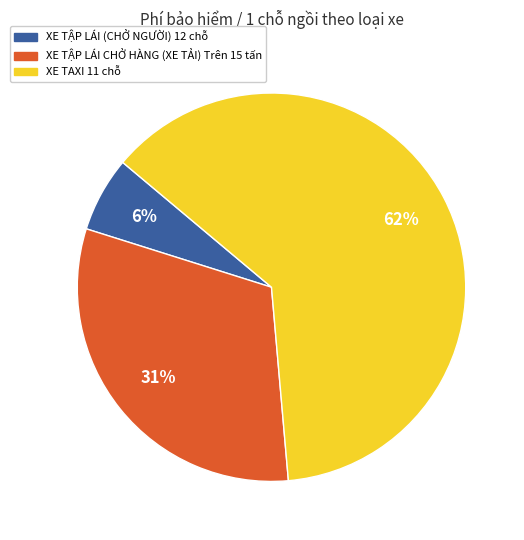

Which has a higher value, XE TAXI 11 chỗ or XE TẬP LÁI CHỞ HÀNG (XE TẢI) Trên 15 tấn?

XE TAXI 11 chỗ